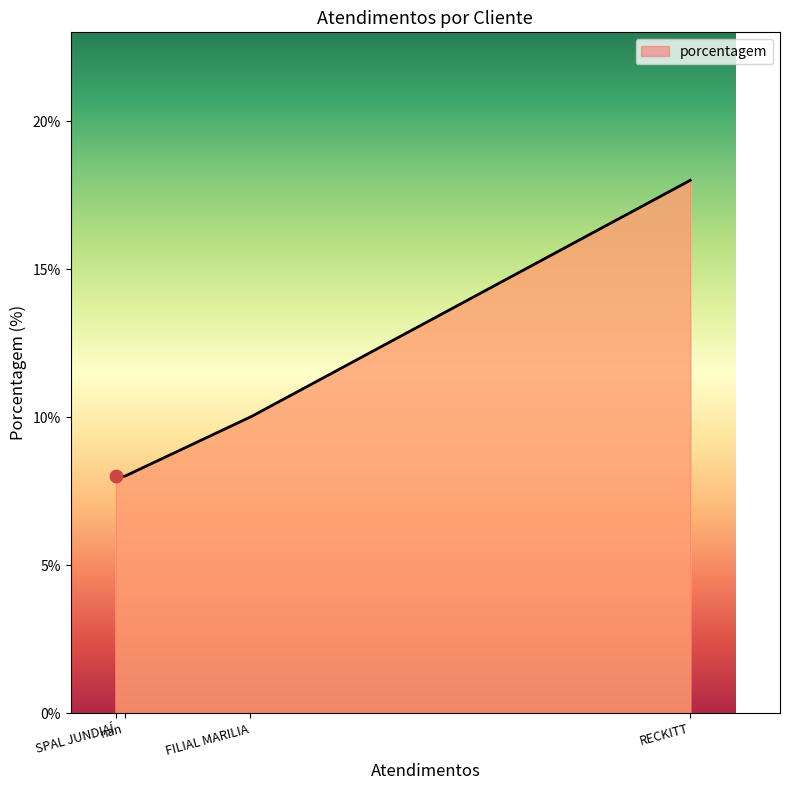

What is the maximum value shown in the chart?

18.0